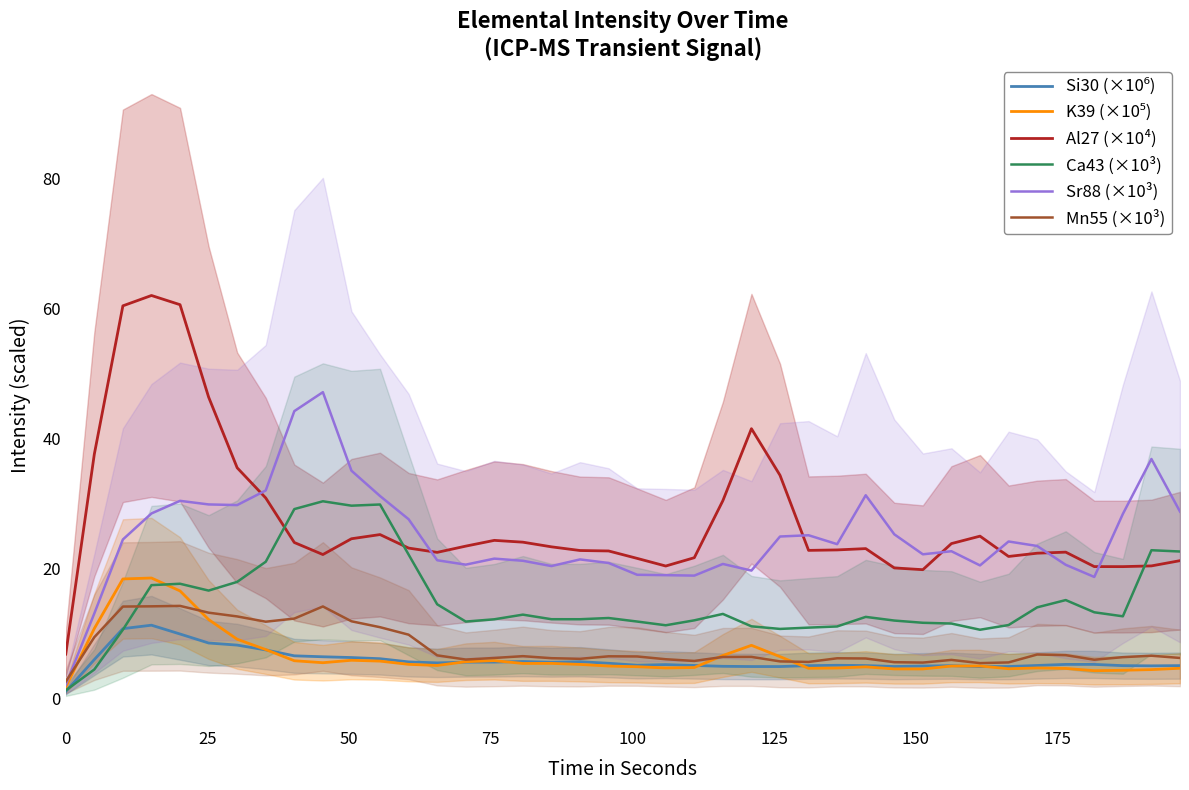

True or false: Sr88 (×10³) and K39 (×10⁵) intersect in this chart.

False